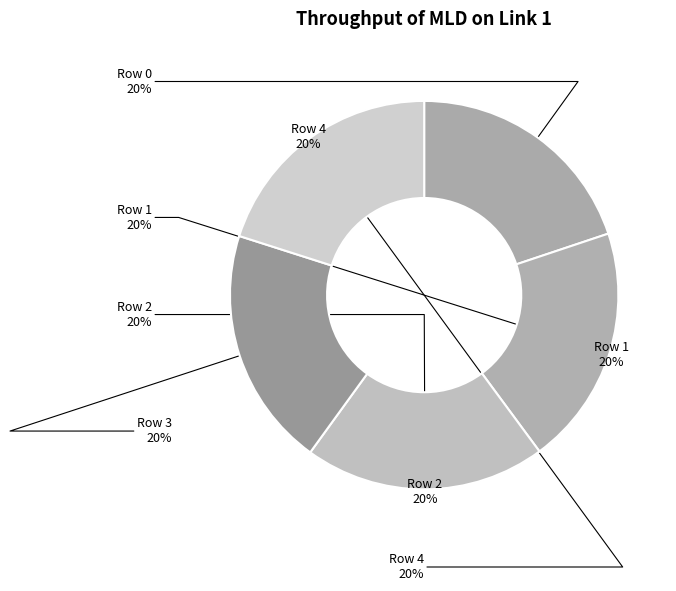

Is it true that Row 3 is 20% of the pie?

True